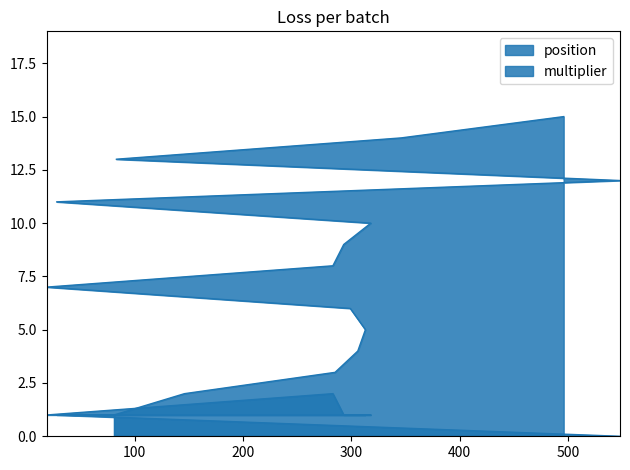

Which series has the widest spread of values?

position